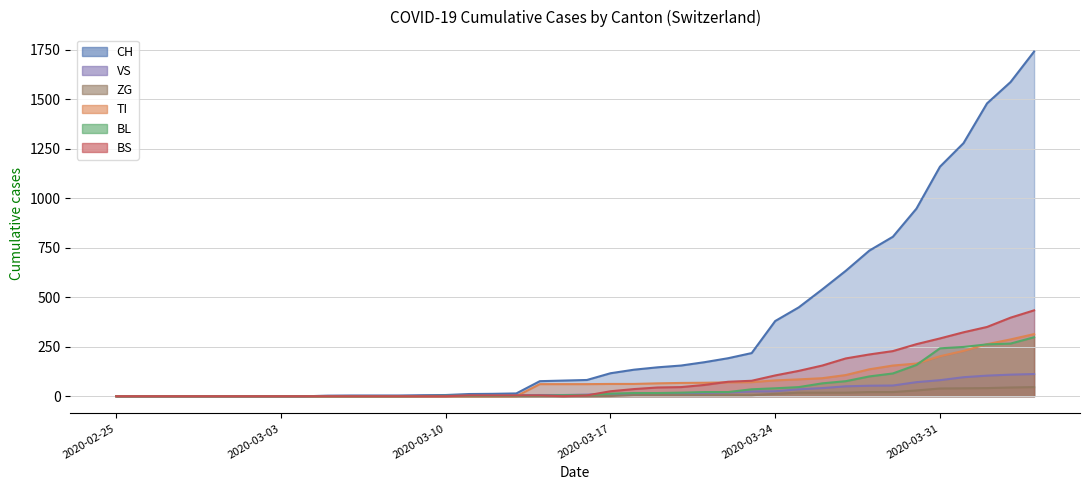

Is the value of BL at 2020-03-12 greater than the value of ZG at 2020-03-20?

No